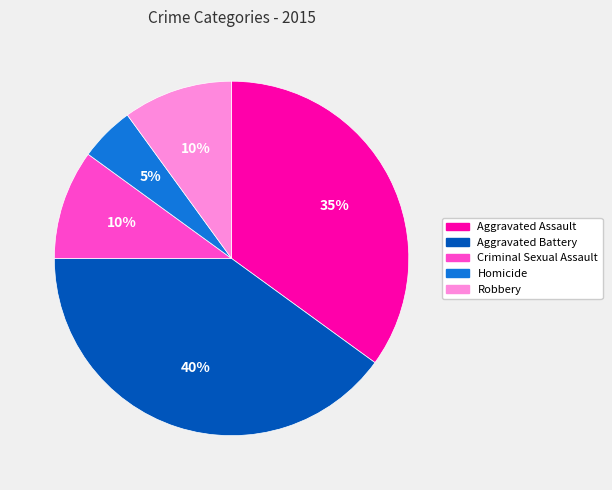

What percentage is the Homicide slice, to the nearest percent?

5%